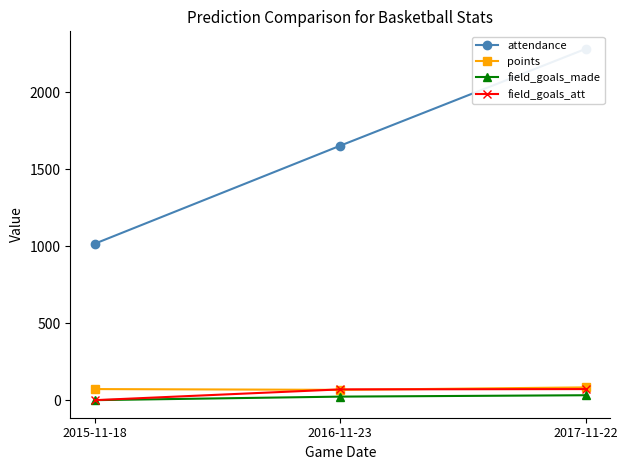

Read the field_goals_att value at 2017-11-22.

72